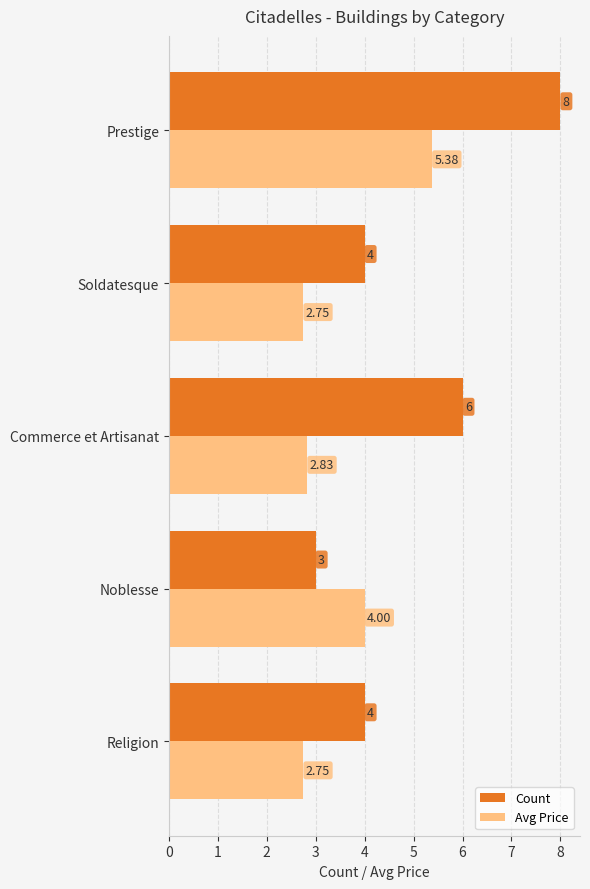

What is the difference between the Count values at Commerce et Artisanat and Noblesse?

3.0